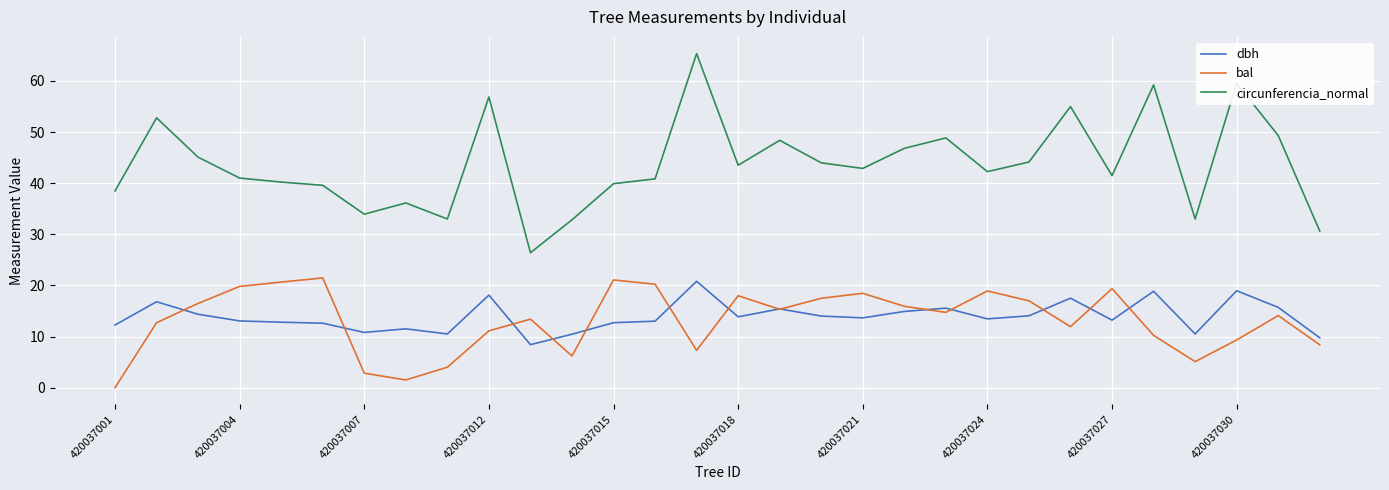

What is the maximum value for dbh?

20.8